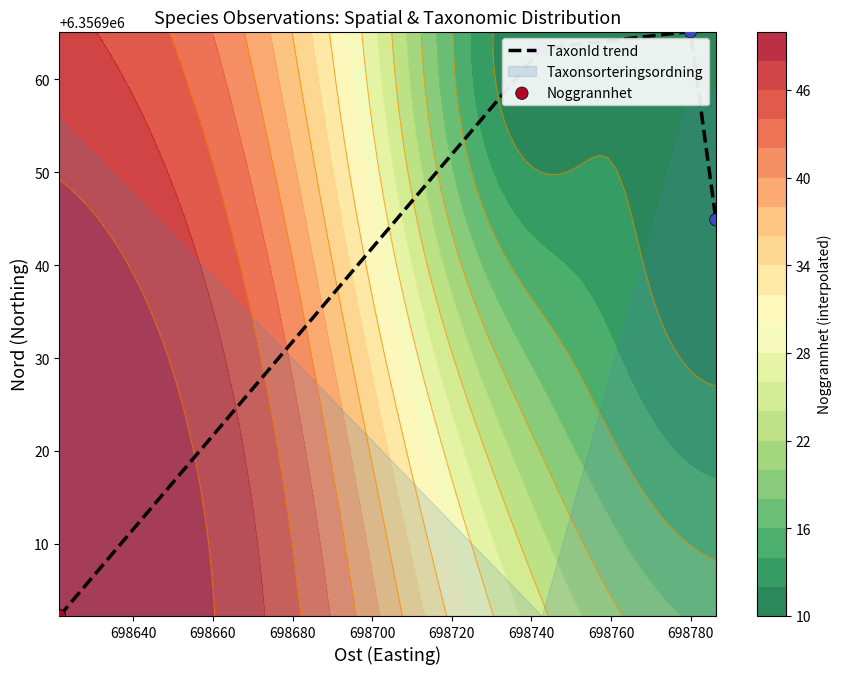

Which series has the widest spread of Y values?

TaxonId trend